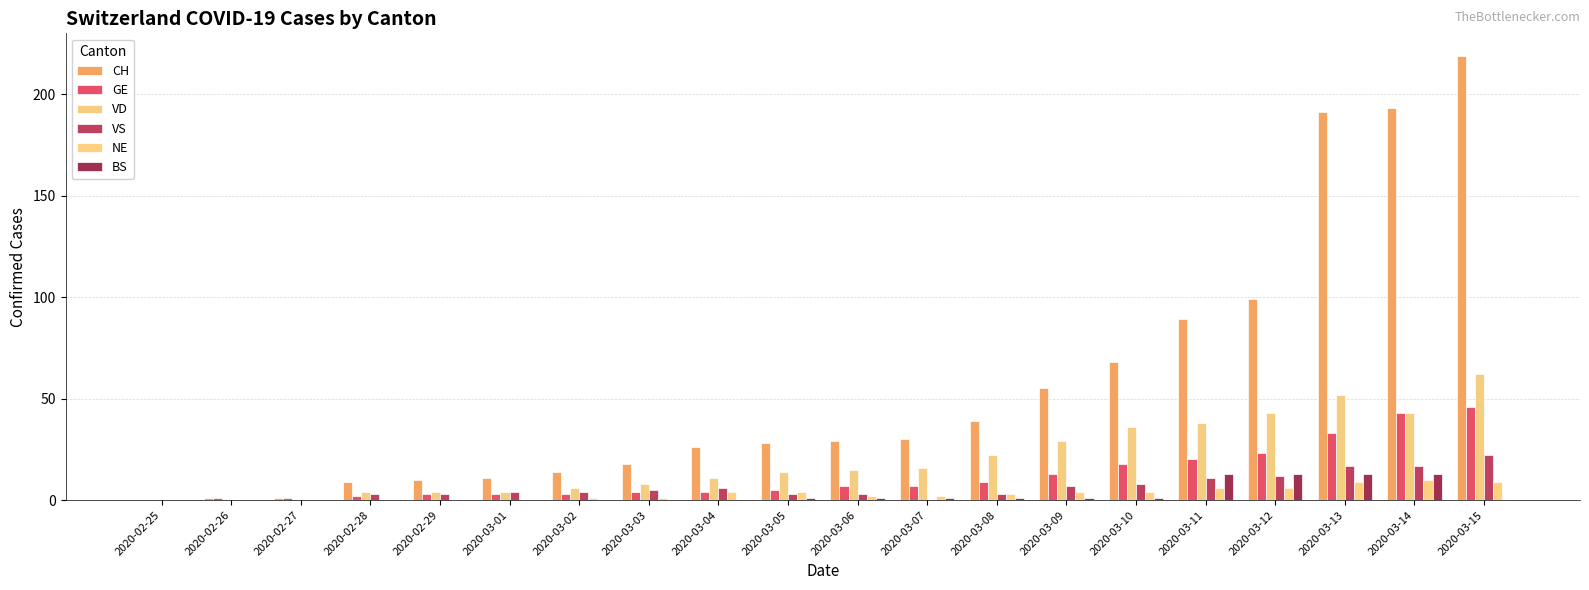

True or false: BS has a value of 0 at 2020-03-04.

True